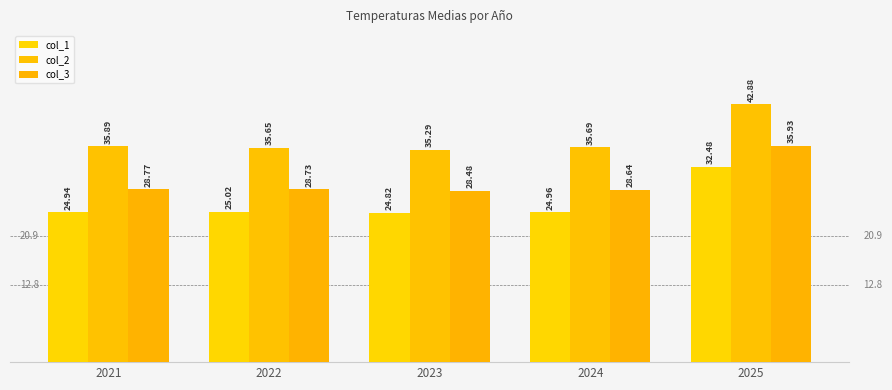

What is the difference between the second highest and second lowest values in the col_3 series?

0.1